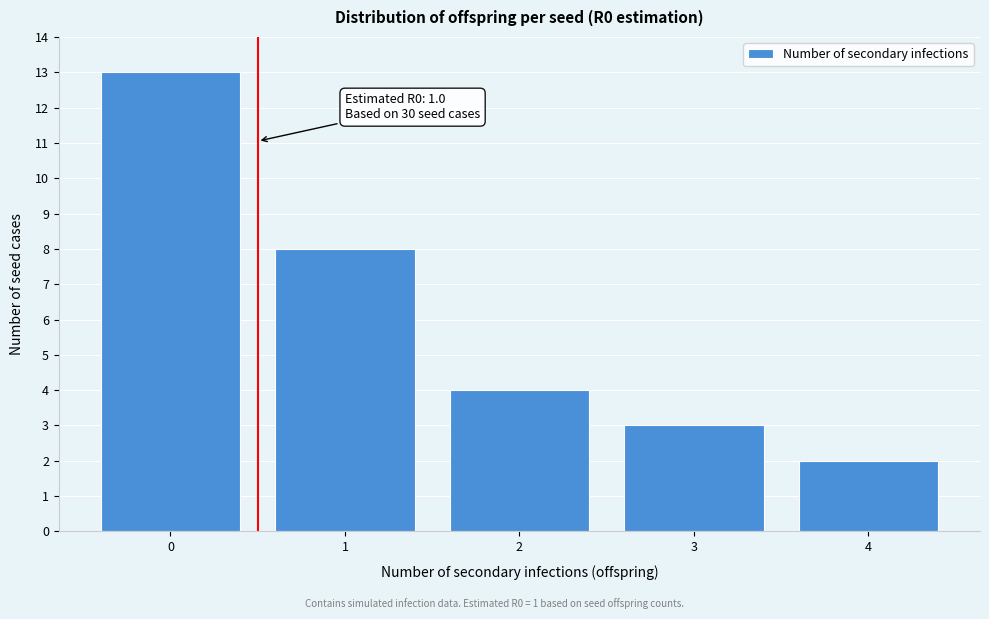

Reading left to right, what are all the values shown in this chart?

0=13	1=8	2=4	3=3	4=2